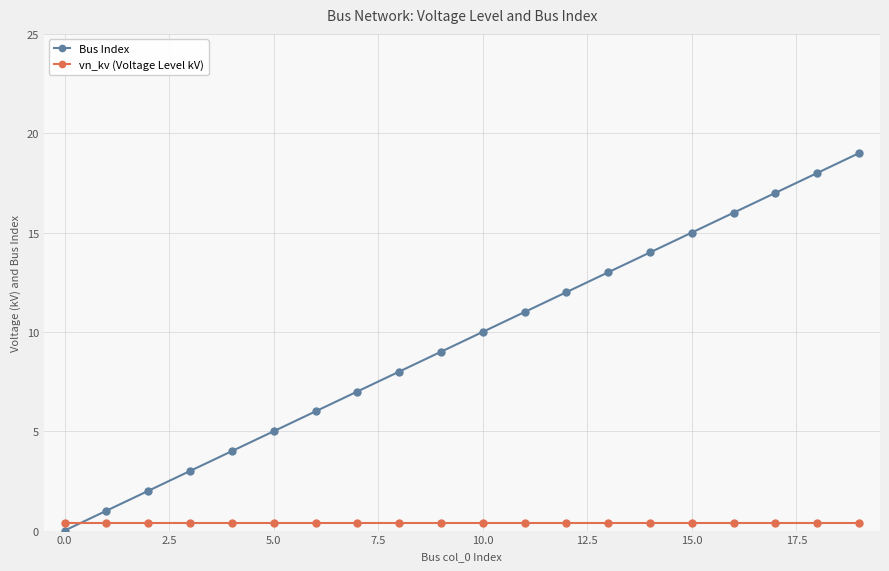

Which series has the largest total across all categories?

Bus Index